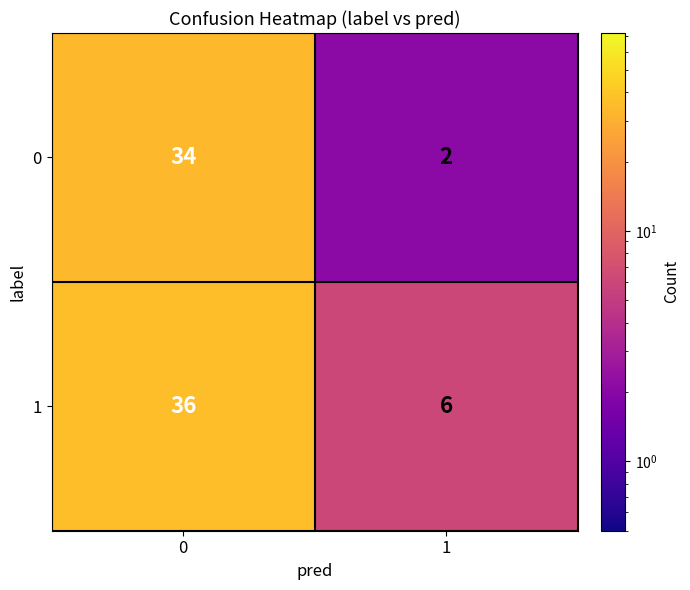

What value does the 1 series have at 0?

36